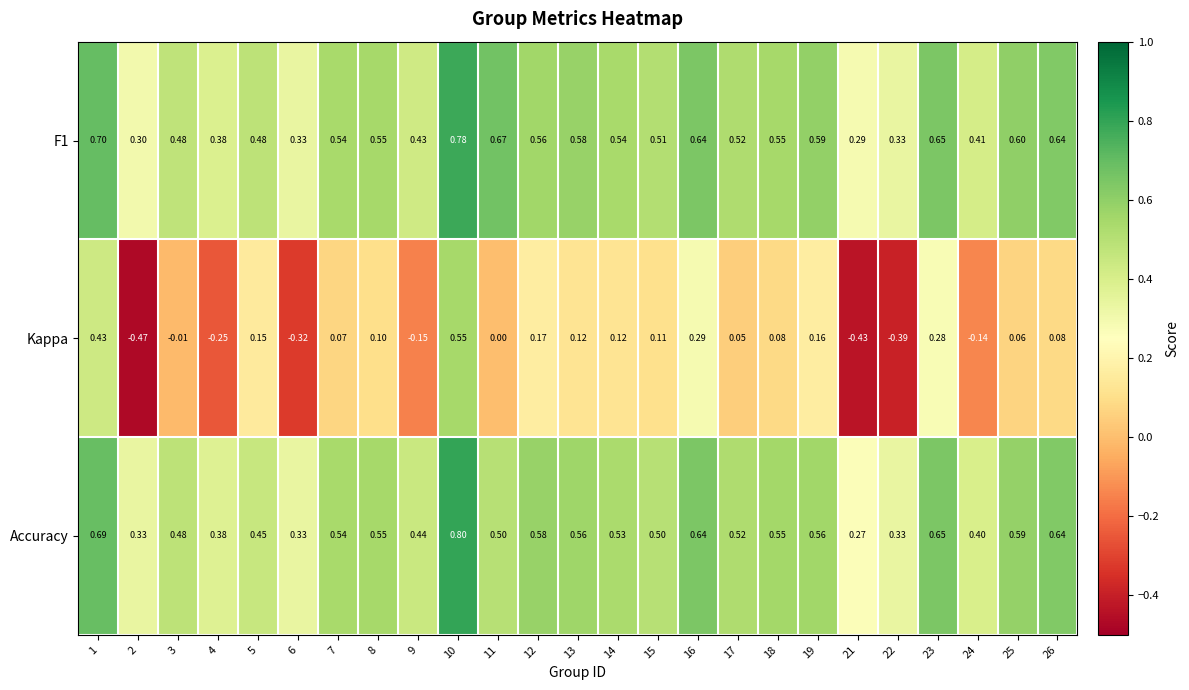

Is the value of Kappa at 16 greater than the value of Accuracy at 11?

No